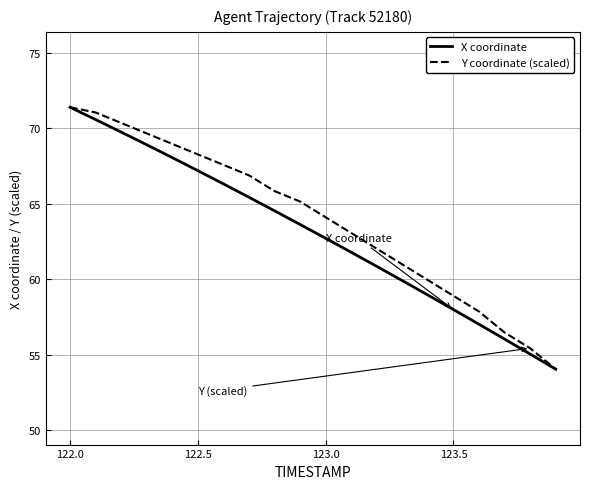

What is the smallest value displayed?

54.0